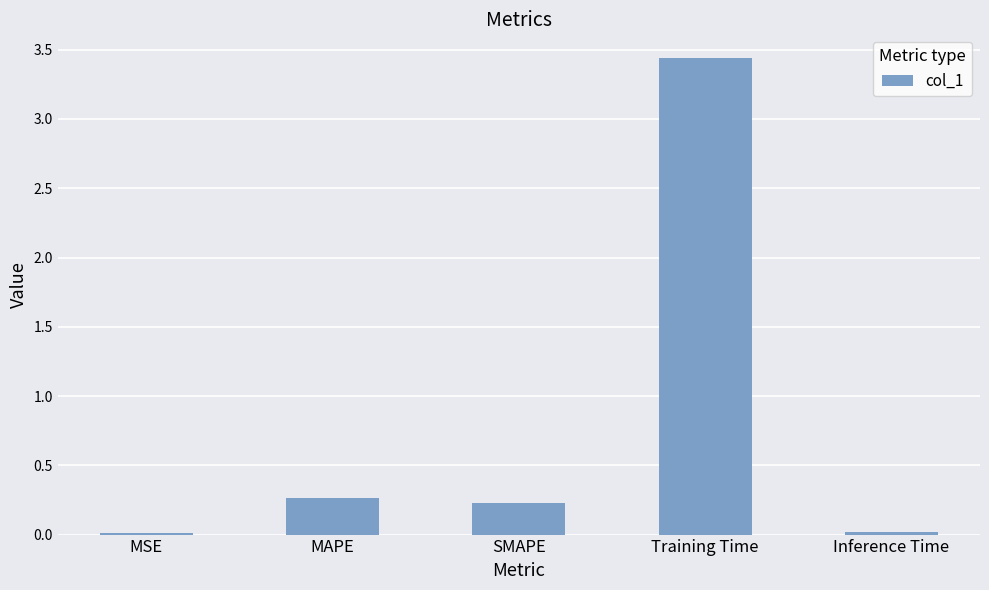

What is the sum of all values?

4.0